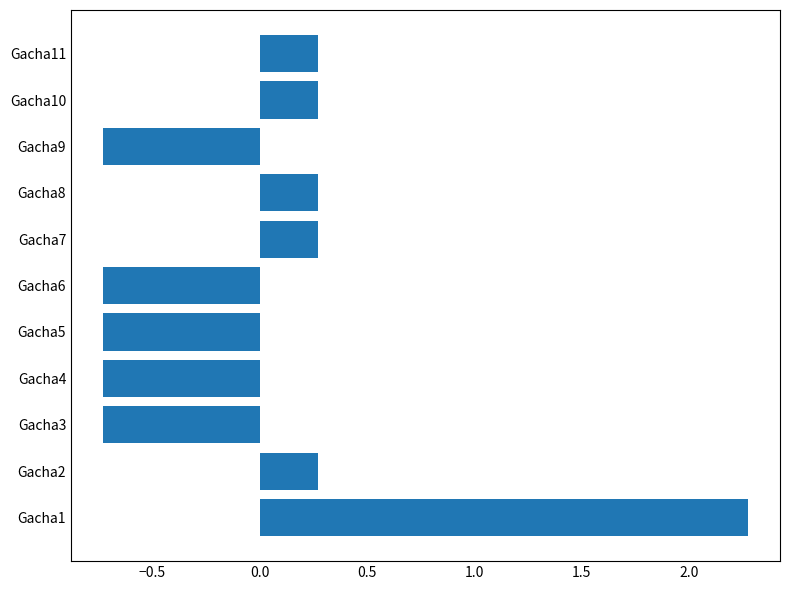

Reading bottom to top, list all the values displayed in this chart.

2.3	0.3	-0.7	-0.7	-0.7	-0.7	0.3	0.3	-0.7	0.3	0.3